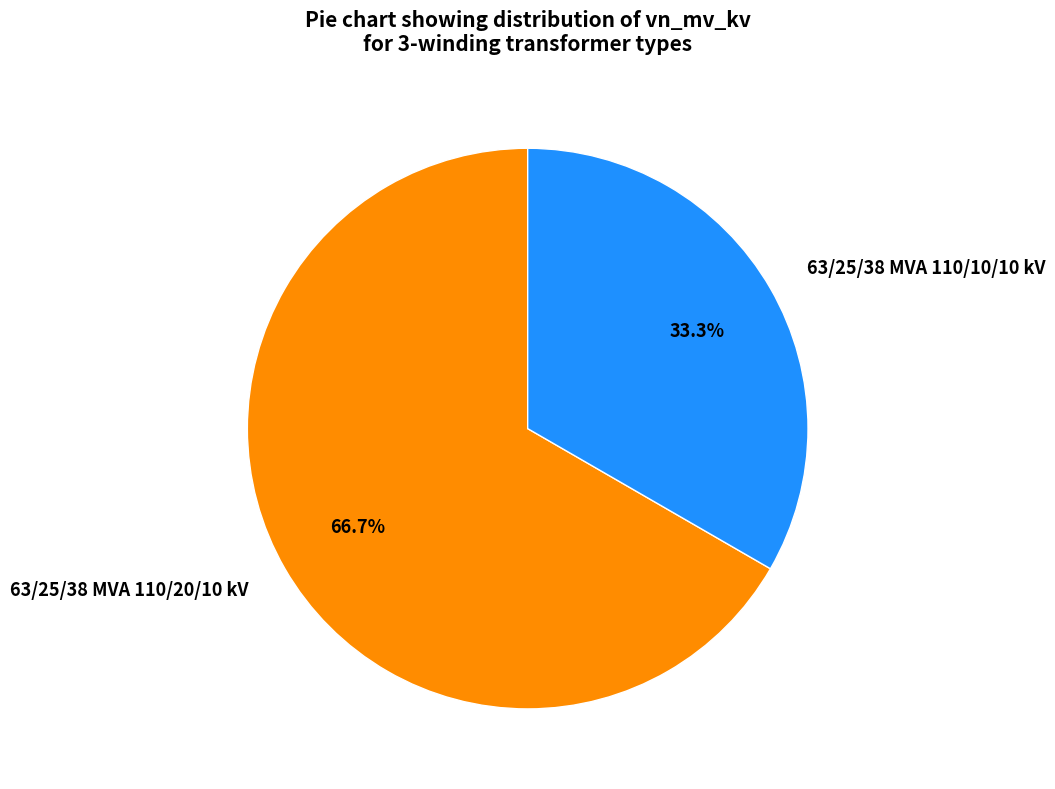

What is the smallest slice in the pie chart?

63/25/38 MVA 110/10/10 kV